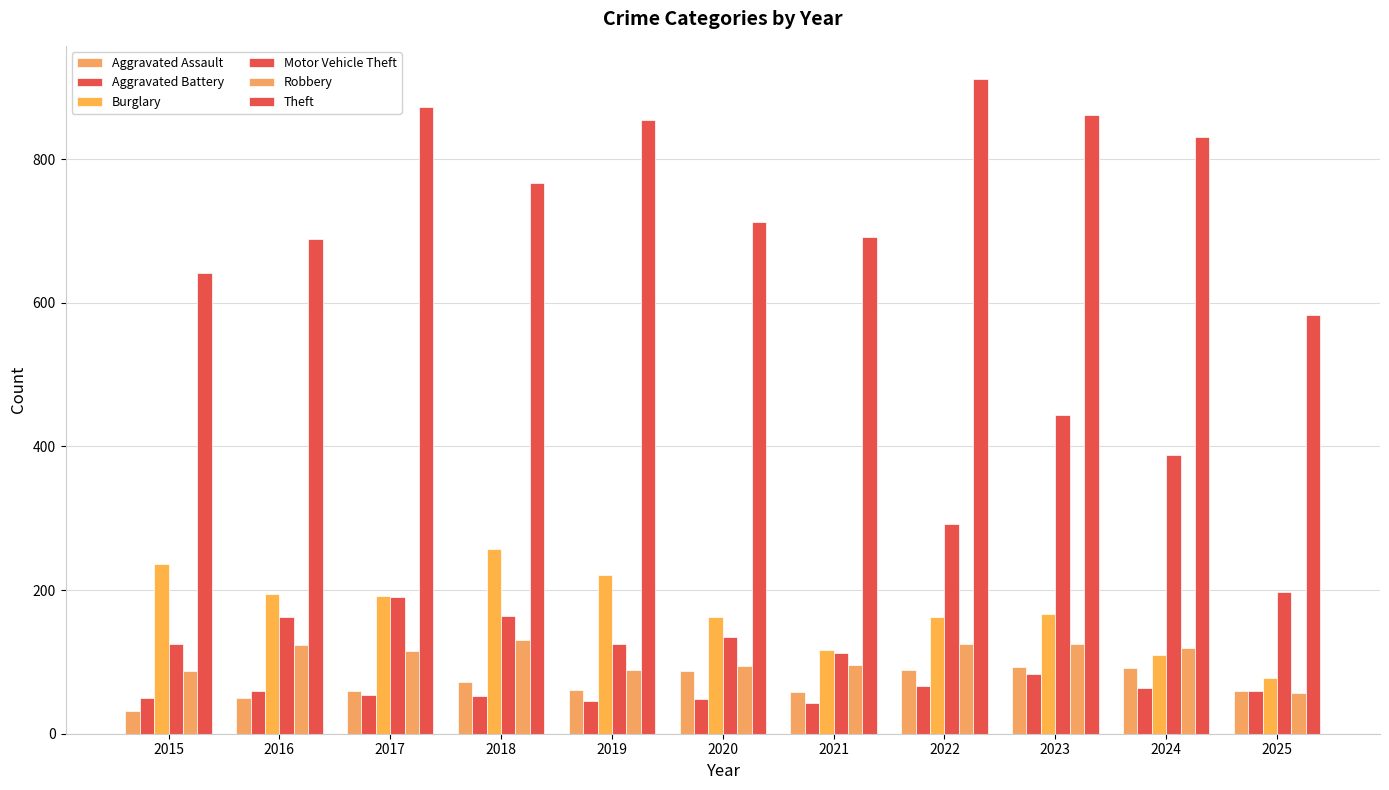

How many data points in Aggravated Assault are less than 61?

5